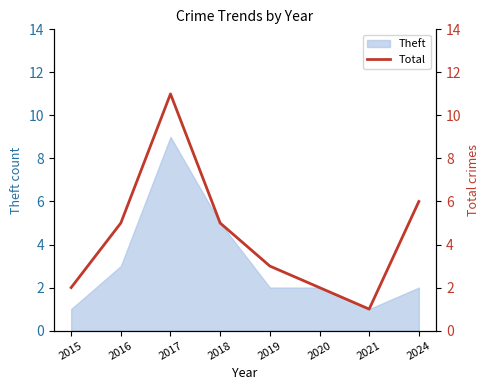

What is the maximum value for Theft?

9